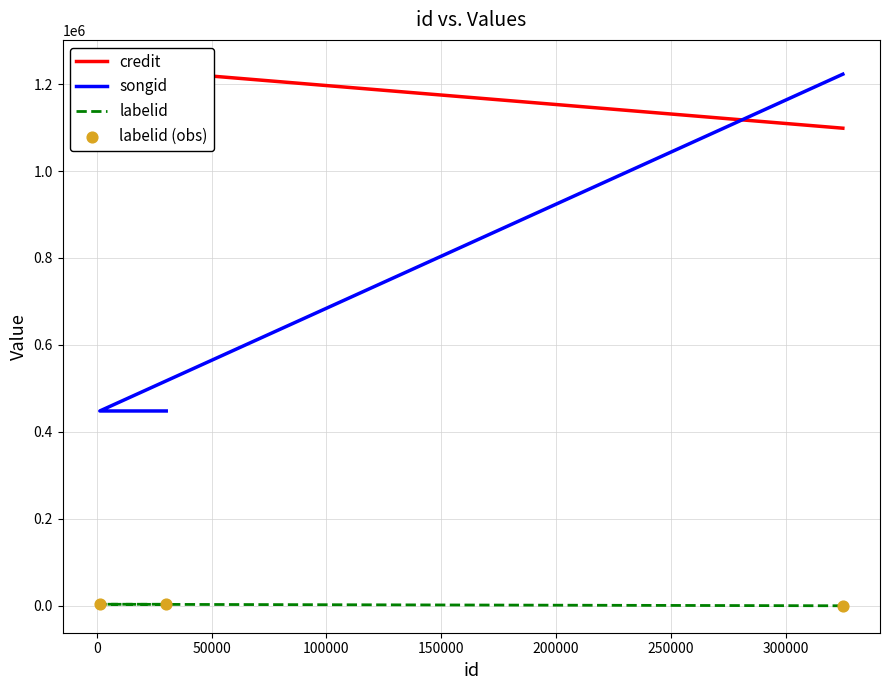

Which series reaches the maximum Y coordinate?

credit